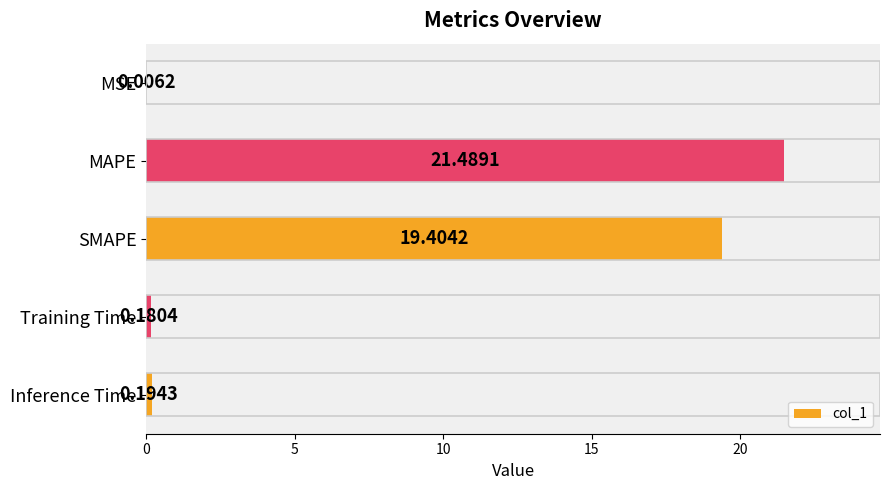

Does the chart contain stacked bars?

No